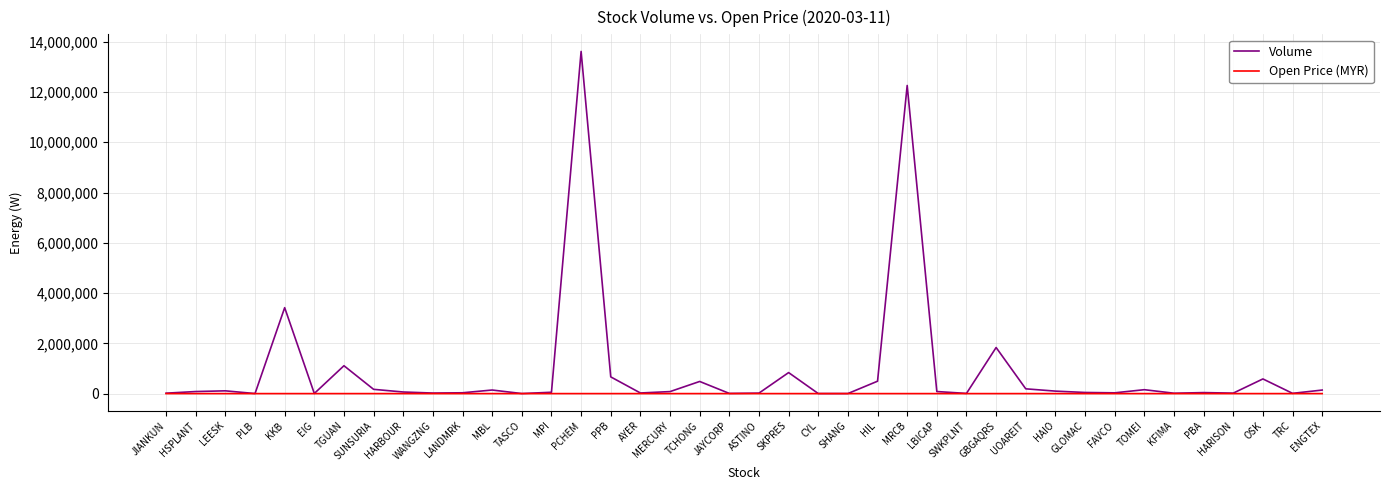

At which label is Volume closest to 6808600?

KKB